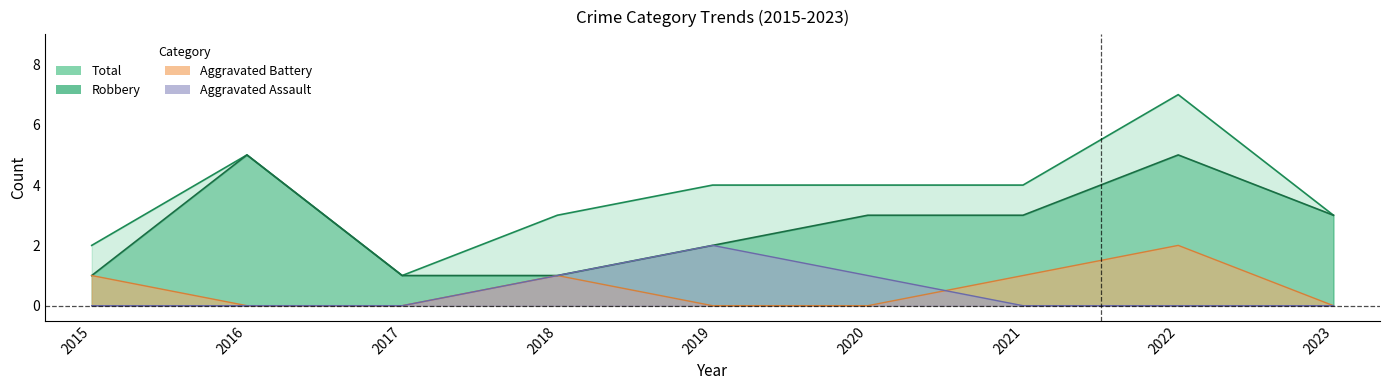

Which series changed the most between 2019 and 2020?

Aggravated Assault